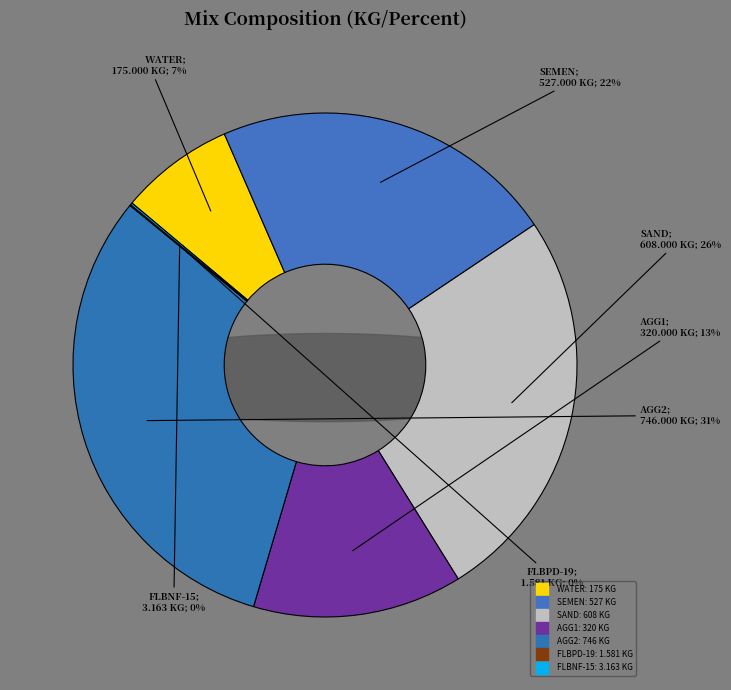

What is the change in value from WATER to SEMEN?

+352.0